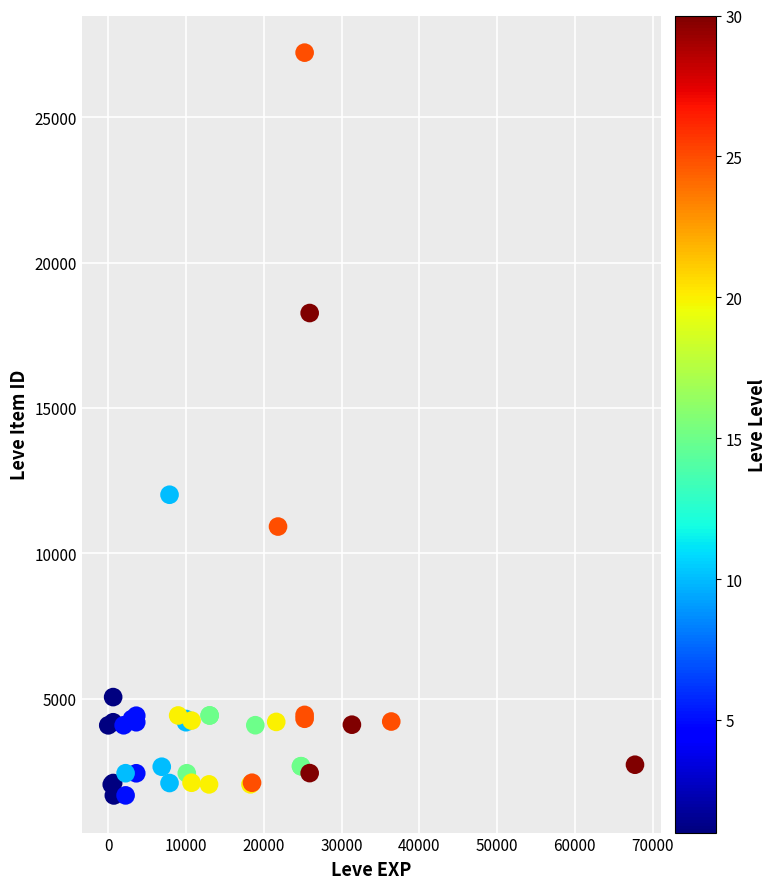

What Y value in the scatter plot is closest to 14448?

12018